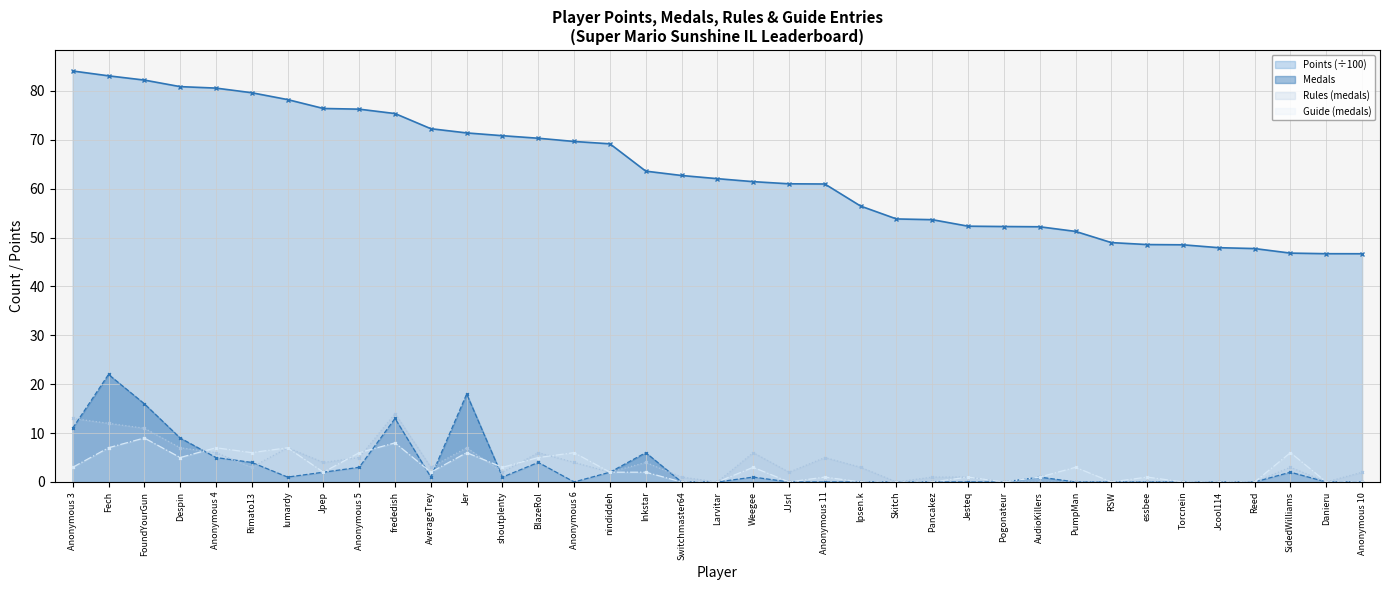

True or false: Guide (medals) and Points (÷100) intersect in this chart.

False